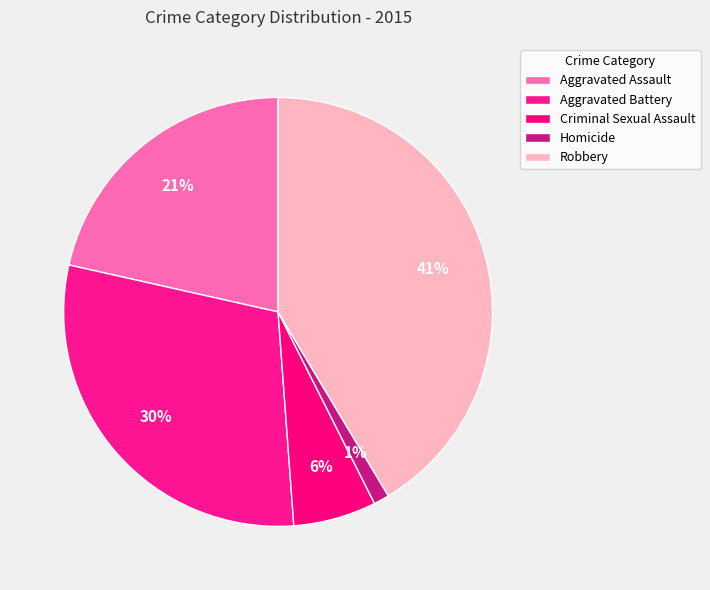

To the nearest percent, what is the average slice percentage?

20%